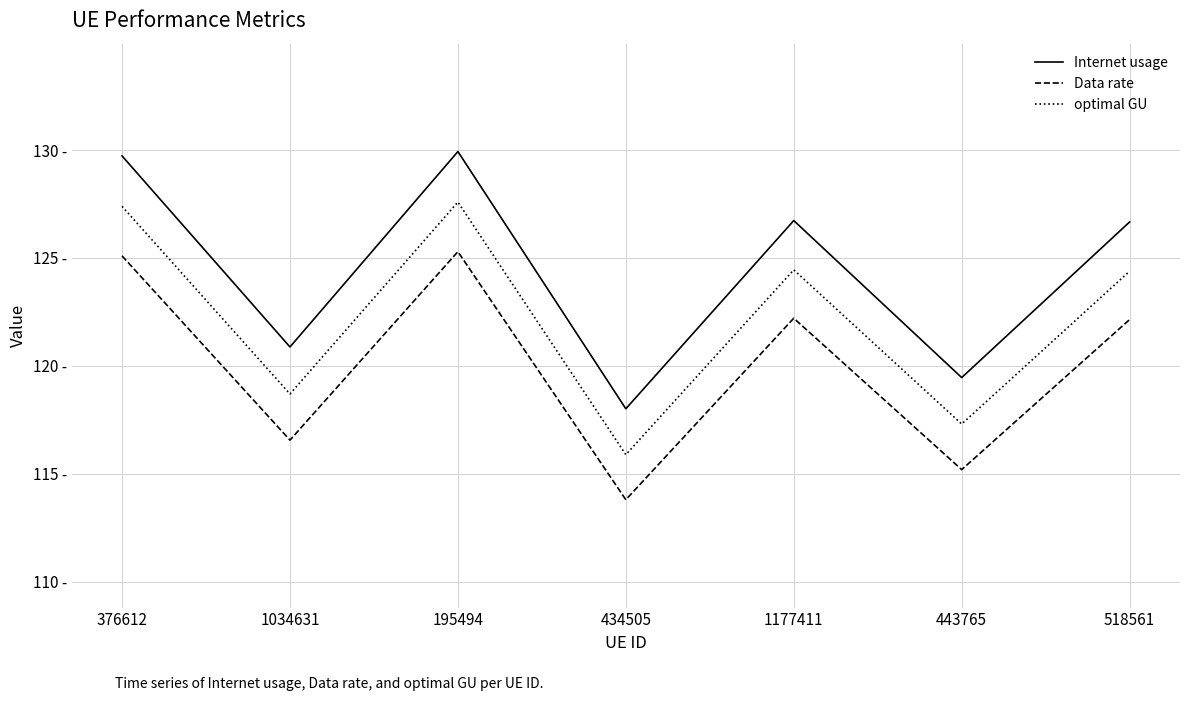

The value of Internet usage at 434505 is 118.0. True or false?

True